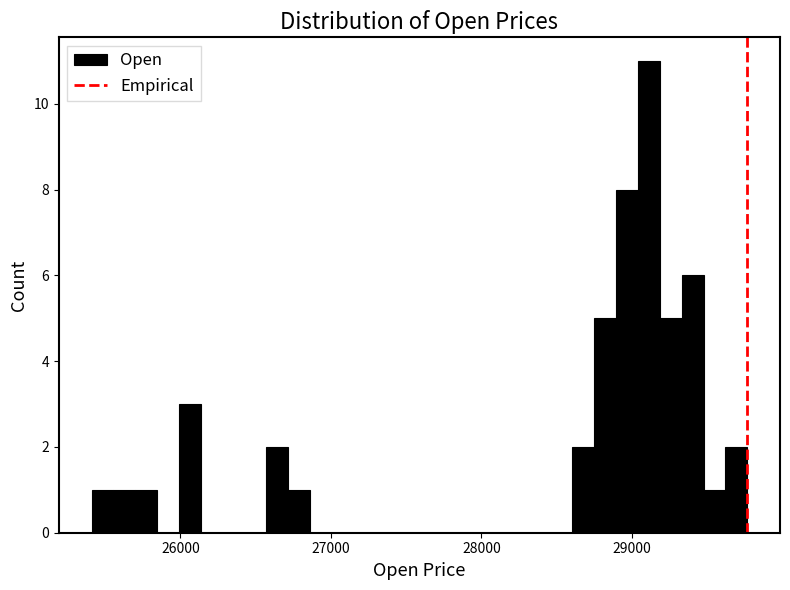

Read against the x-axis, roughly where is the centre of the tallest bar?

29100